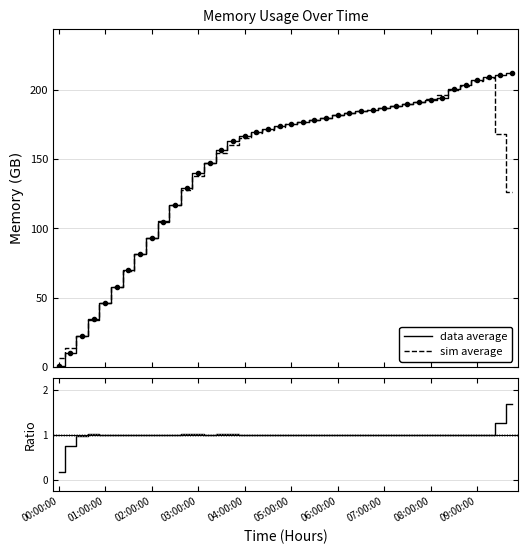

What is the highest value of the sim average series?

208.4